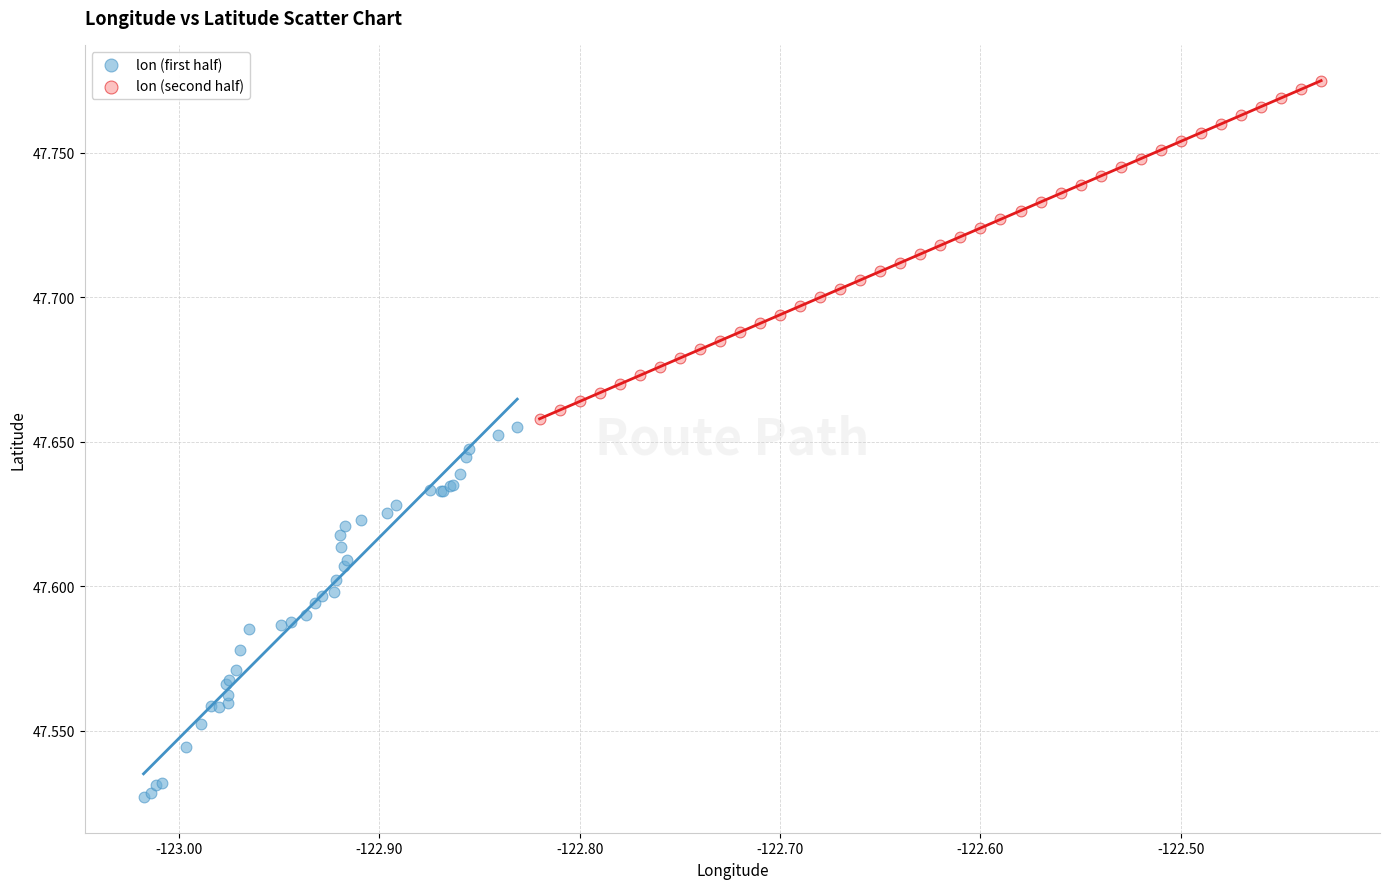

Which series contains the lowest Y value?

lon (first half)